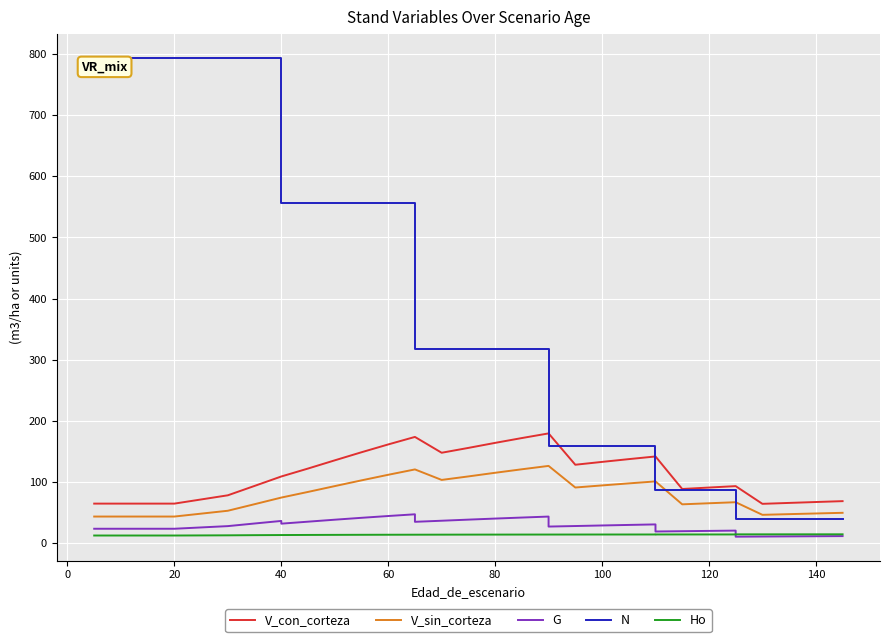

What is the smallest value displayed?

10.3